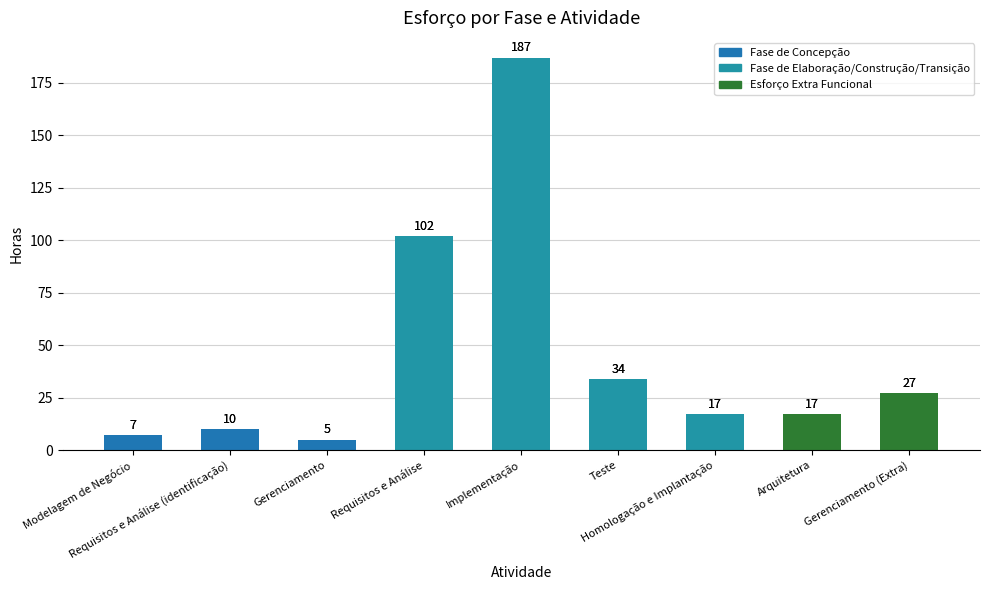

What is the value of the 3rd bar from the left?

5.0